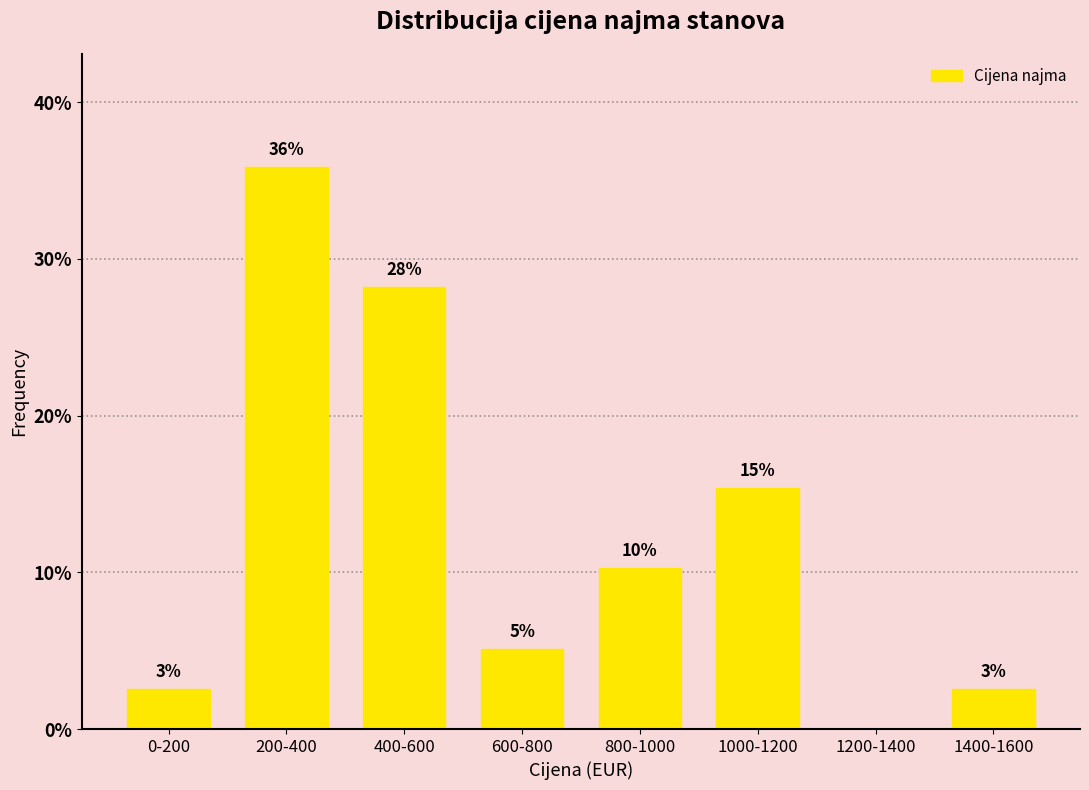

Are the bars horizontal?

No